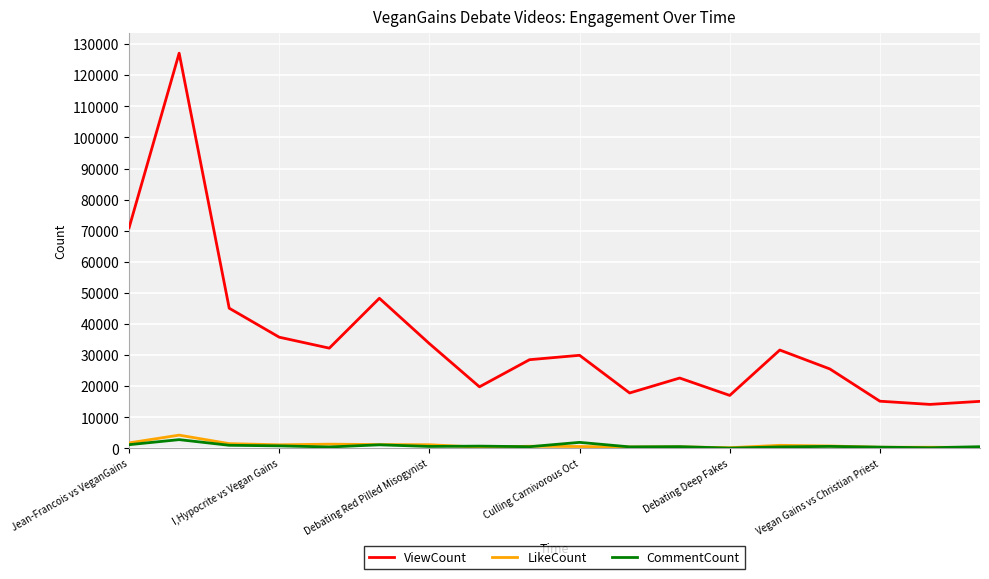

Which series has the largest range (max minus min)?

ViewCount